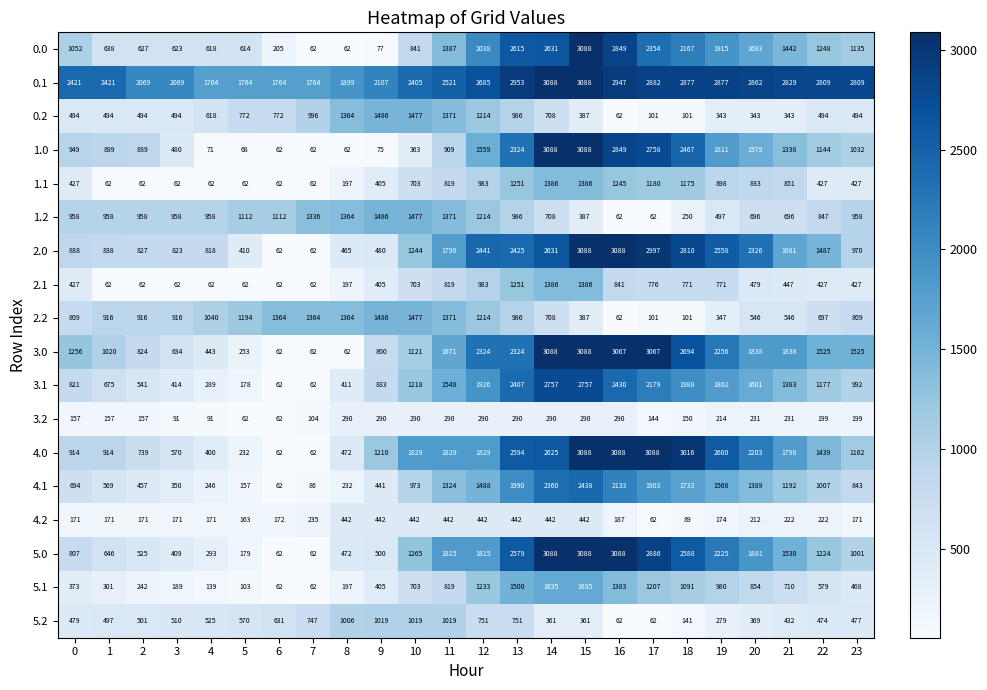

What is the total value across all series at 22?

17426